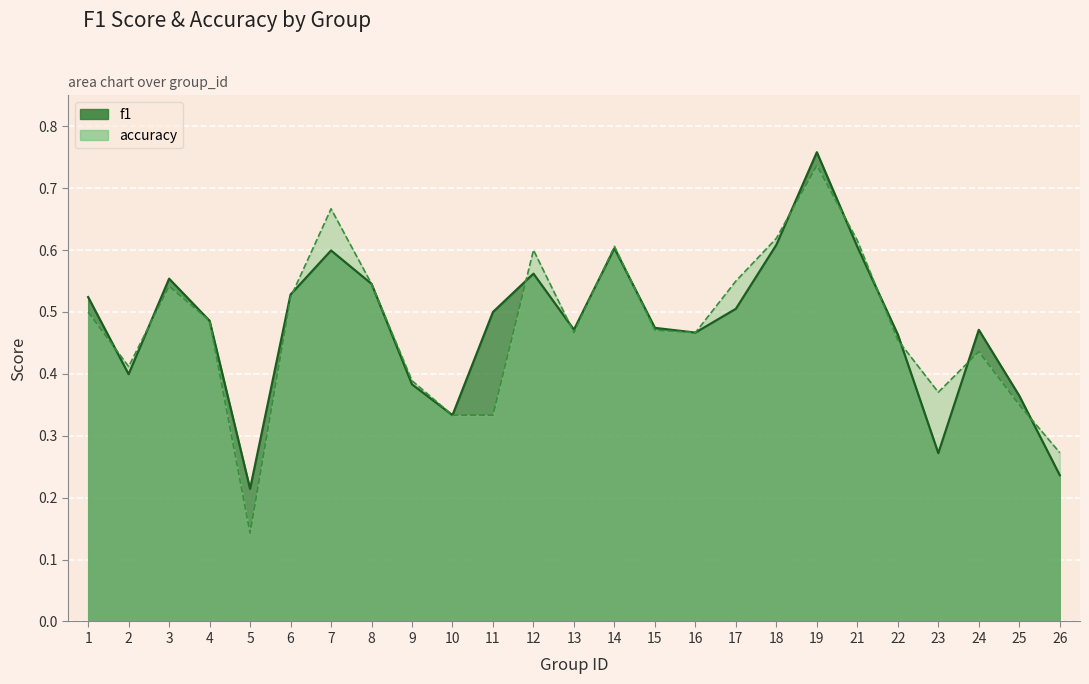

Reading right to left, transcribe all the data shown in this chart.

f1: 0.2	0.4	0.5	0.3	0.5	0.6	0.8	0.6	0.5	0.5	0.5	0.6	0.5	0.6	0.5	0.3	0.4	0.5	0.6	0.5	0.2	0.5	0.6	0.4	0.5
accuracy: 0.3	0.3	0.4	0.4	0.5	0.6	0.7	0.6	0.6	0.5	0.5	0.6	0.5	0.6	0.3	0.3	0.4	0.5	0.7	0.5	0.1	0.5	0.5	0.4	0.5